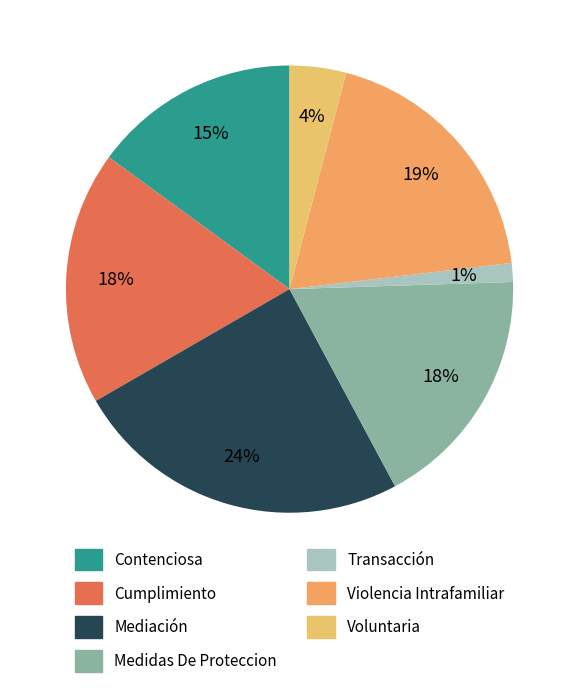

What percentage is NOT represented by Cumplimiento?

81.6%